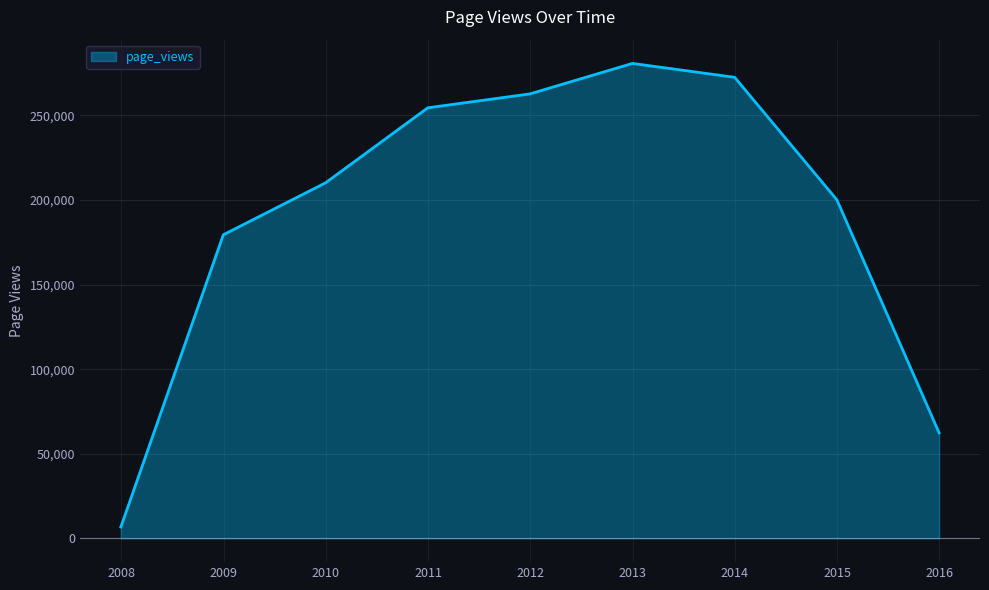

What is the difference between the maximum and minimum values?

274057